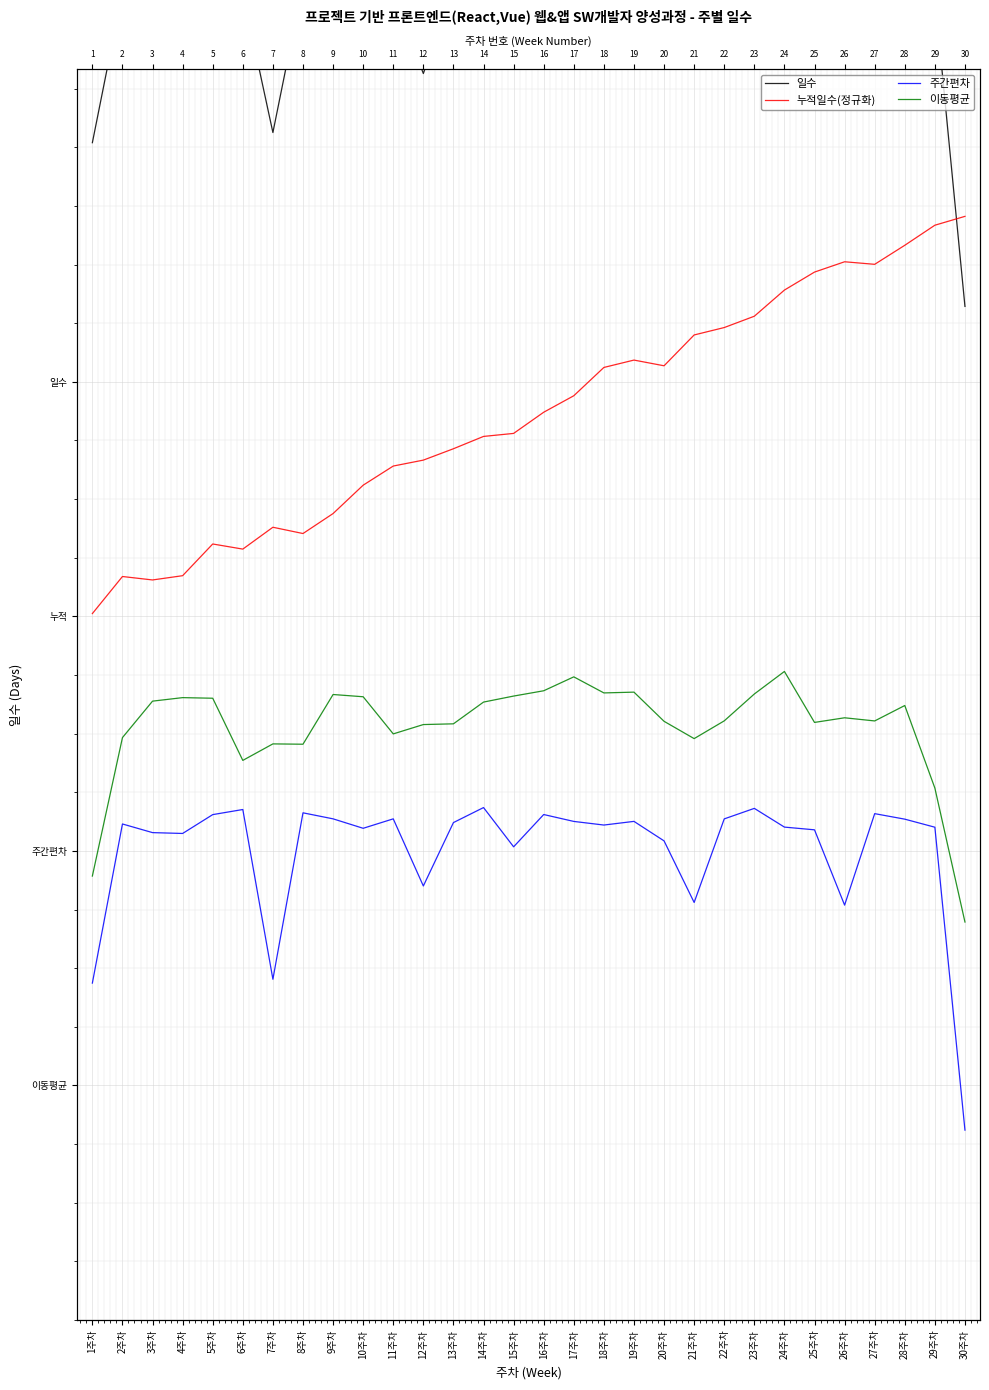

What is the maximum value shown in the chart?

11.2